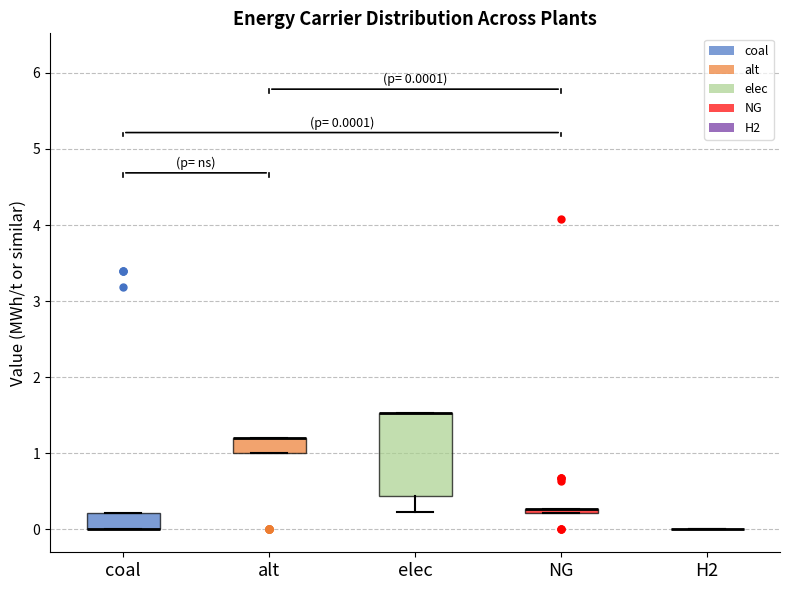

Which box is the tallest, from its lower edge to its upper edge?

elec